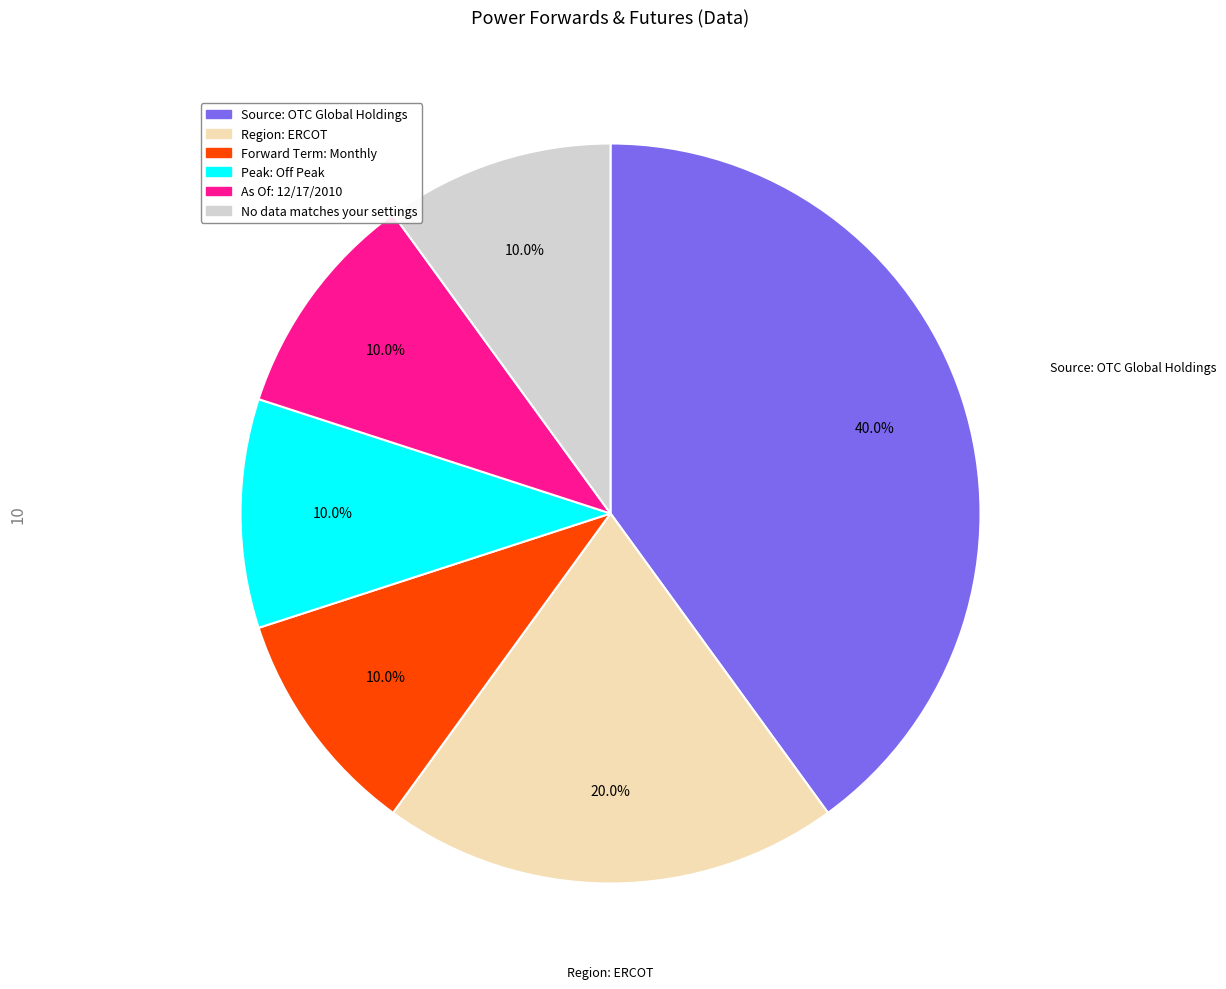

Between No data matches your settings and Region: ERCOT, which is larger?

Region: ERCOT